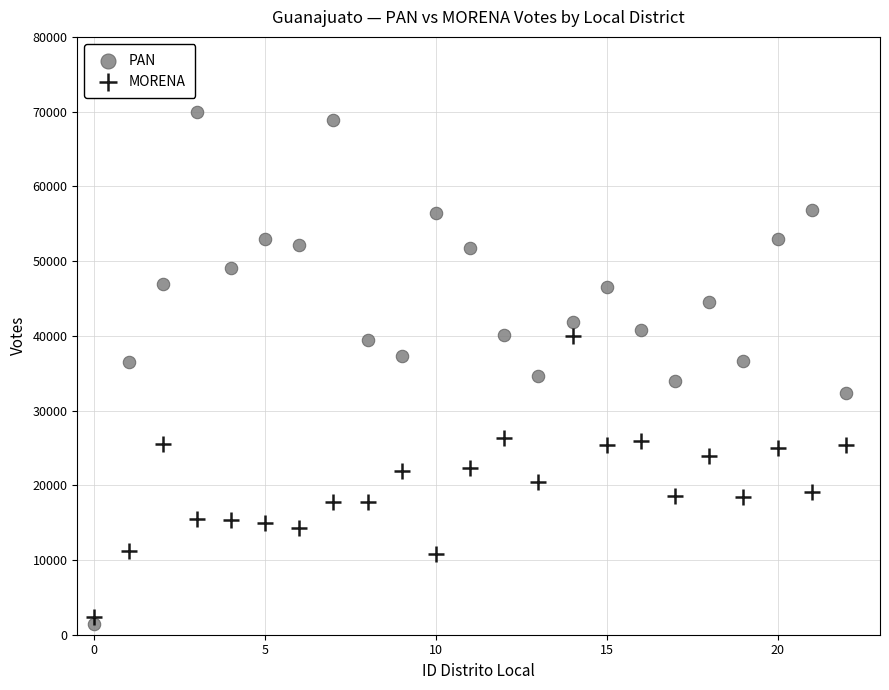

What are all the series names shown in the legend?

PAN, MORENA